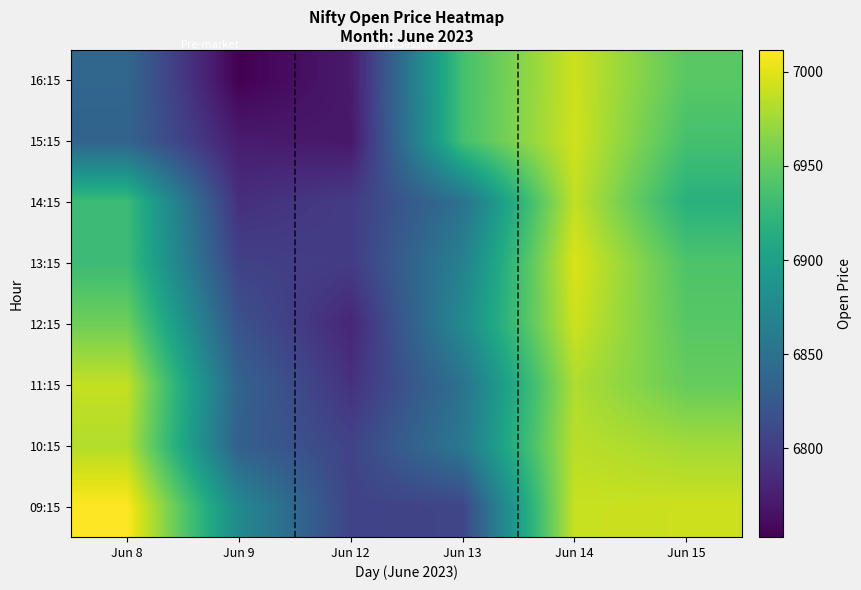

Rank the series at Jun 12 from highest to lowest value.

10:15, 09:15, 14:15, 13:15, 11:15, 12:15, 16:15, 15:15